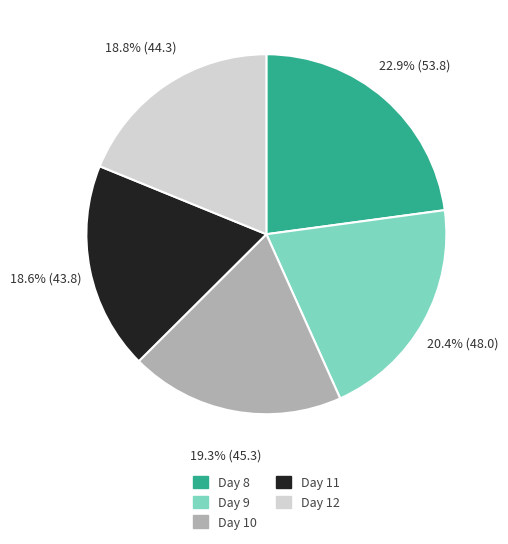

What is the total percentage of Day 10 and Day 9?

39.7%